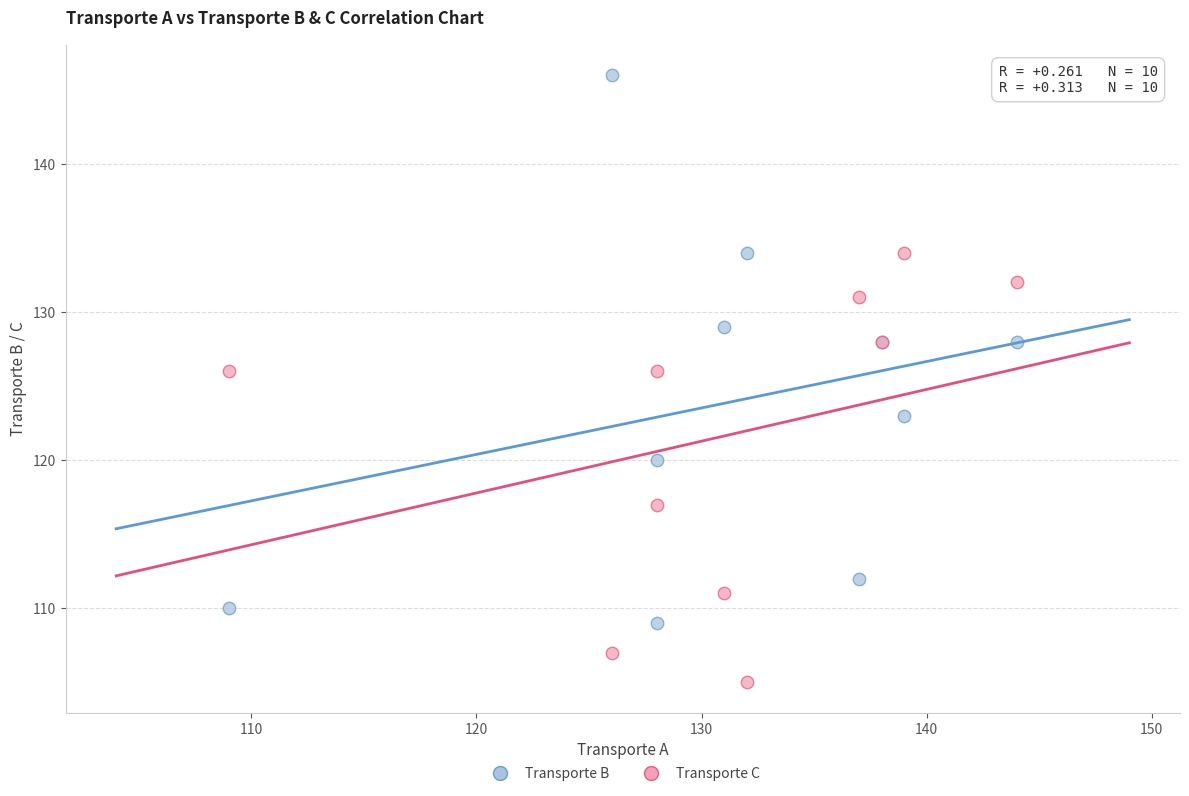

In the Transporte C series, what Y value is closest to 119?

117